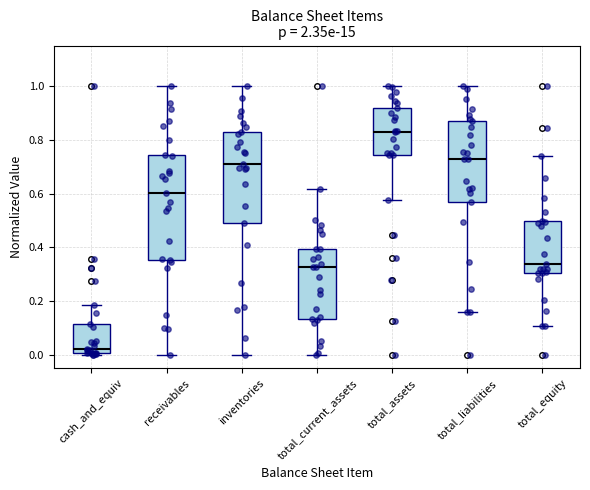

Reading left to right, transcribe this box plot: for each box, give where its median line is, the range the box spans, and where its two whiskers end, as read against the y-axis. The values are not printed on the chart, so give them approximately, as read against the axis.

cash_and_equiv: median 0.02, box 0.00 to 0.12, whiskers 0.00 (just below the box's lower edge) to 0.18
receivables: median 0.60, box 0.36 to 0.74, whiskers 0.00 to 1.00
inventories: median 0.72, box 0.48 to 0.84, whiskers 0.00 to 1.00
total_current_assets: median 0.32, box 0.14 to 0.40, whiskers 0.00 to 0.62
total_assets: median 0.82, box 0.74 to 0.92, whiskers 0.58 to 1.00
total_liabilities: median 0.72, box 0.56 to 0.86, whiskers 0.16 to 1.00
total_equity: median 0.34, box 0.30 to 0.50, whiskers 0.10 to 0.74